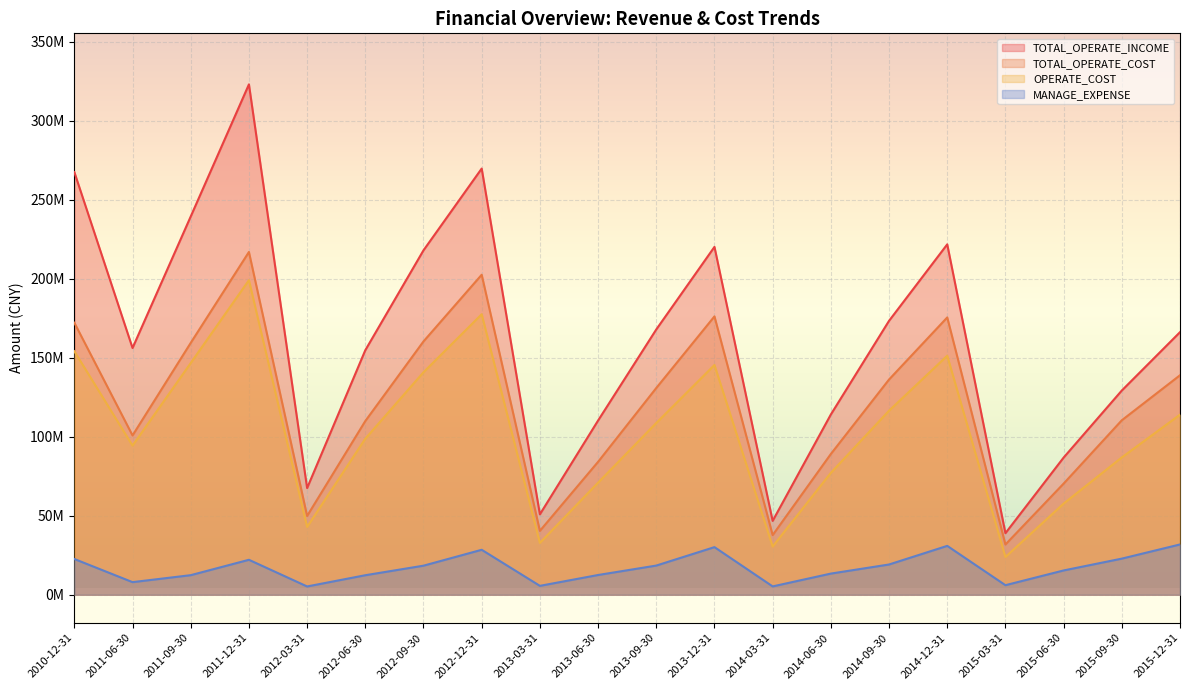

True or false: TOTAL_OPERATE_INCOME and TOTAL_OPERATE_COST cross at least once.

False